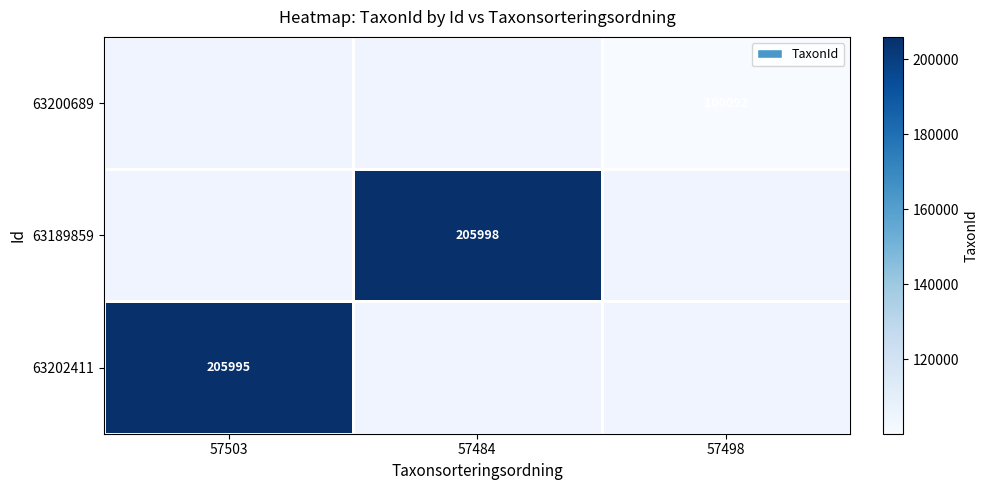

At which category is the sum across all series the highest?

57484